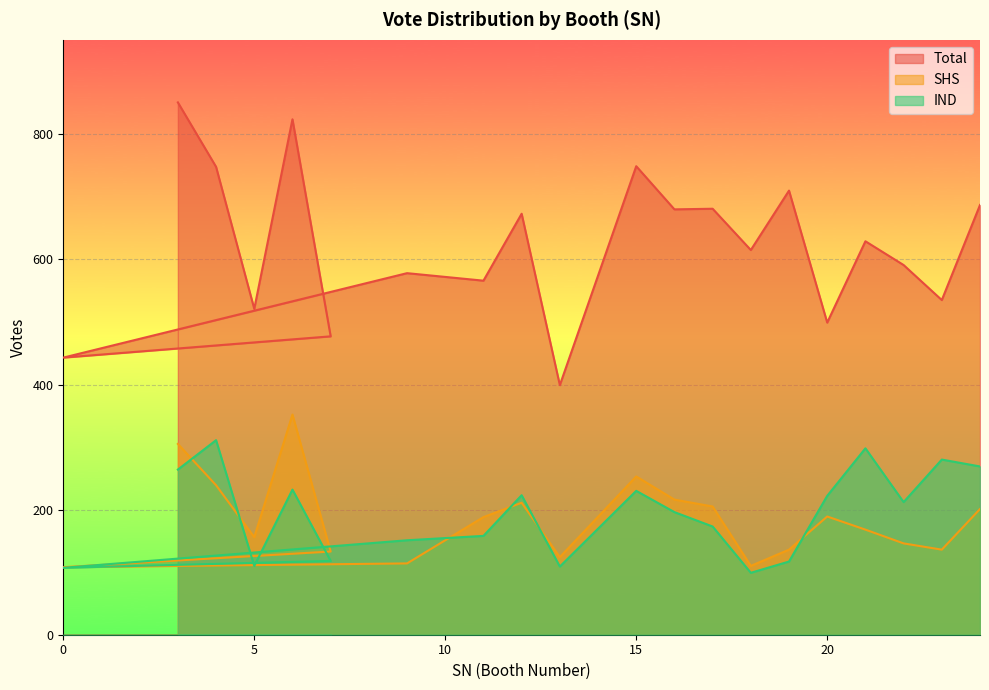

How many values in the IND series exceed 212?

9